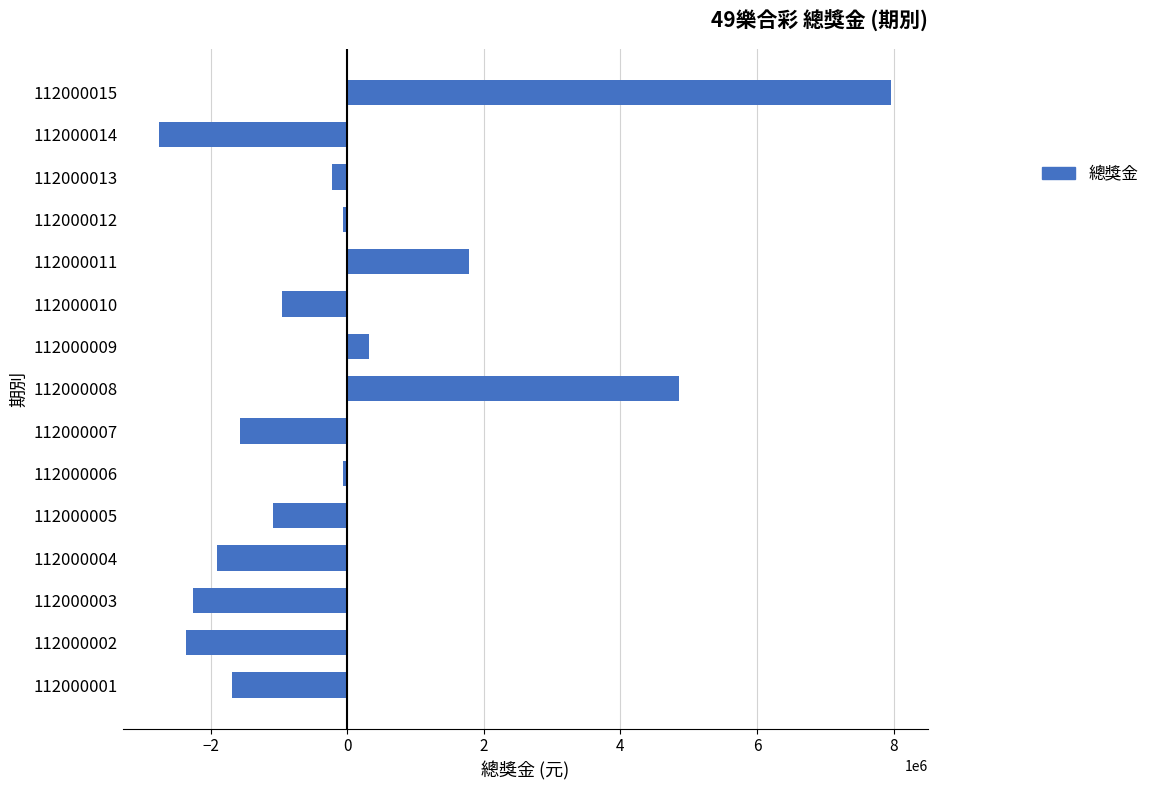

Is it true that the value at 112000010 is -1432820.0?

False